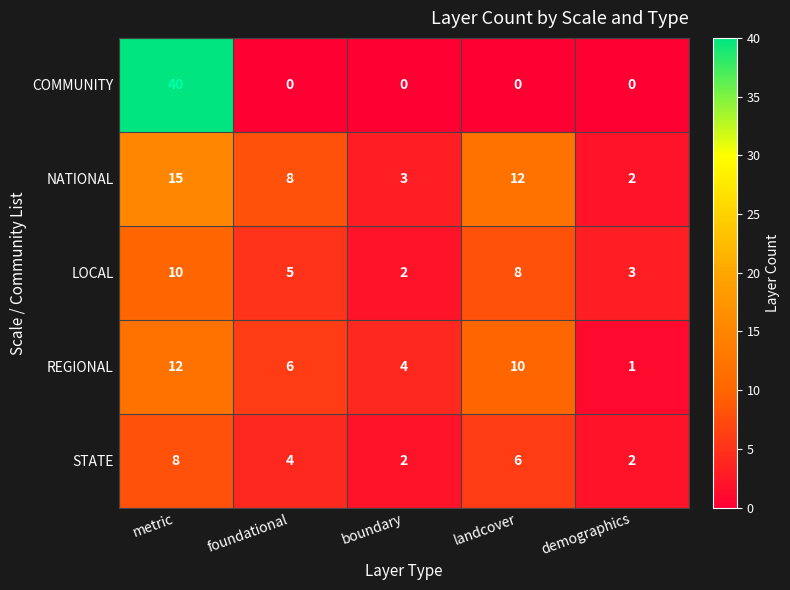

How many distinct data groups are displayed?

5